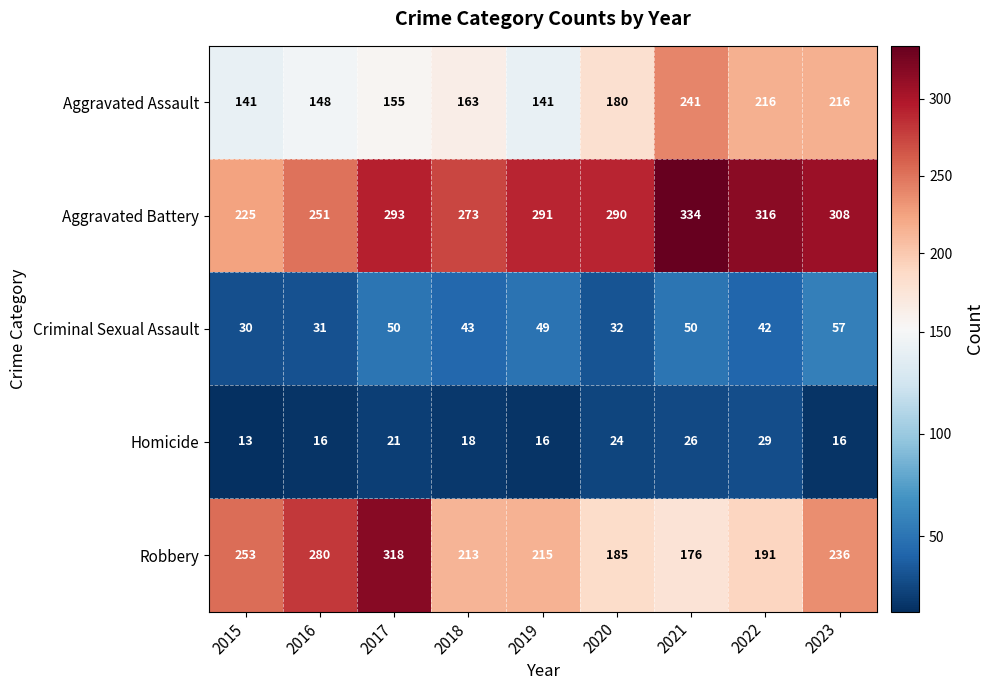

What is the difference between the highest and lowest values at 2018?

255